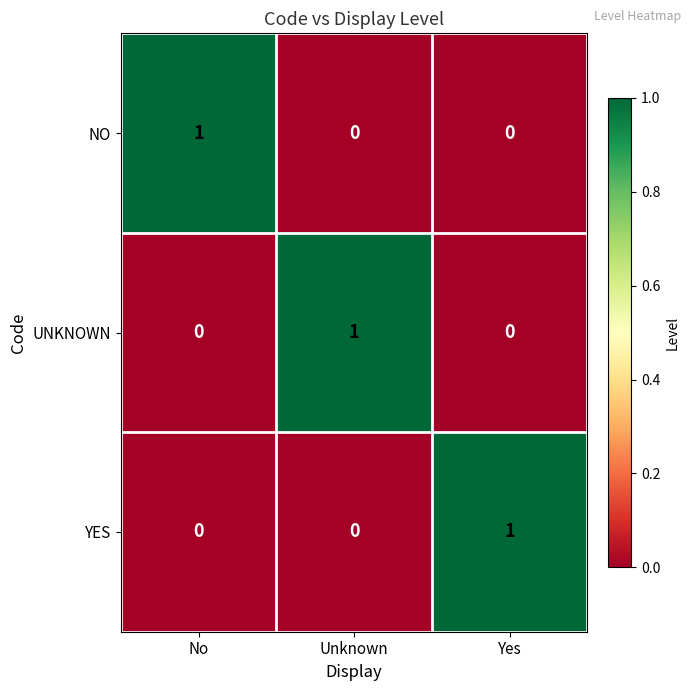

Count the NO values in the range 0 to 1.

3